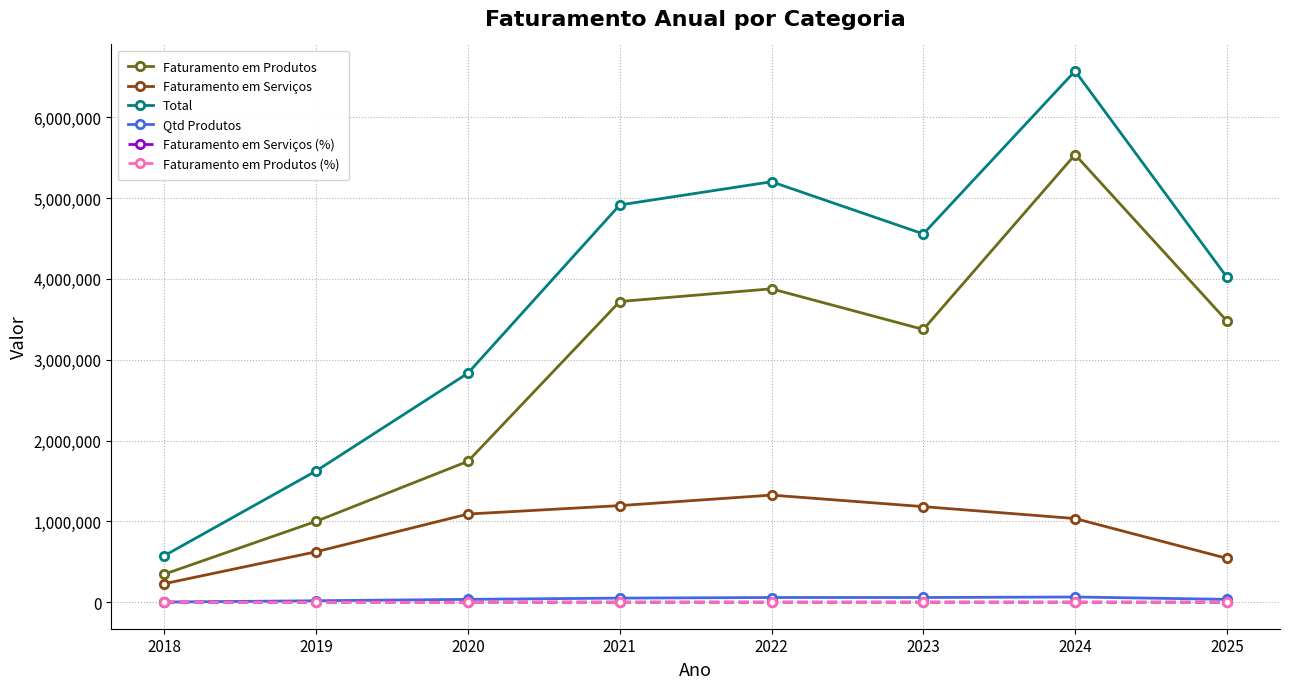

What is the sum of all Faturamento em Serviços values?

7221340.8